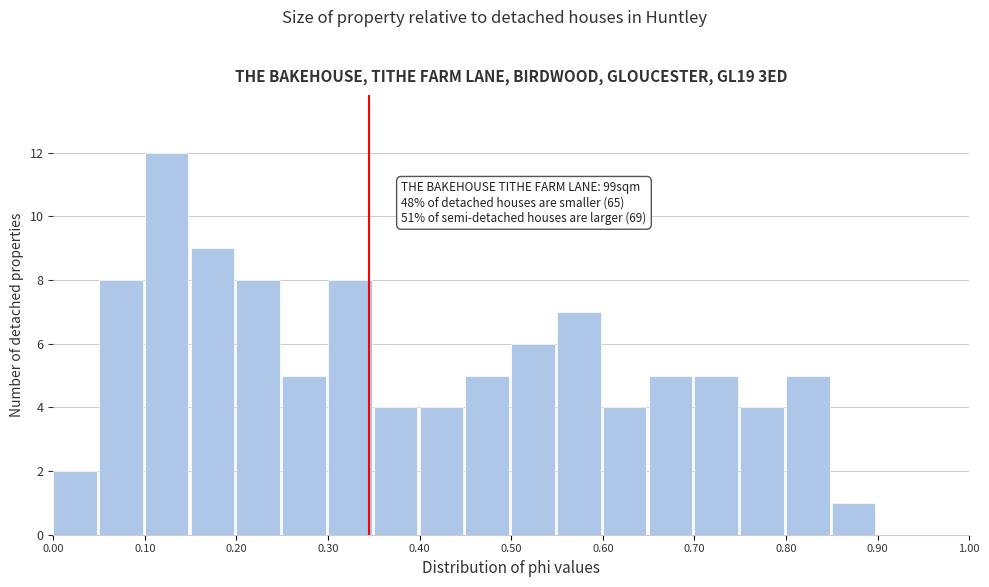

Which range on the x-axis has the tallest bar?

0.10 to 0.15